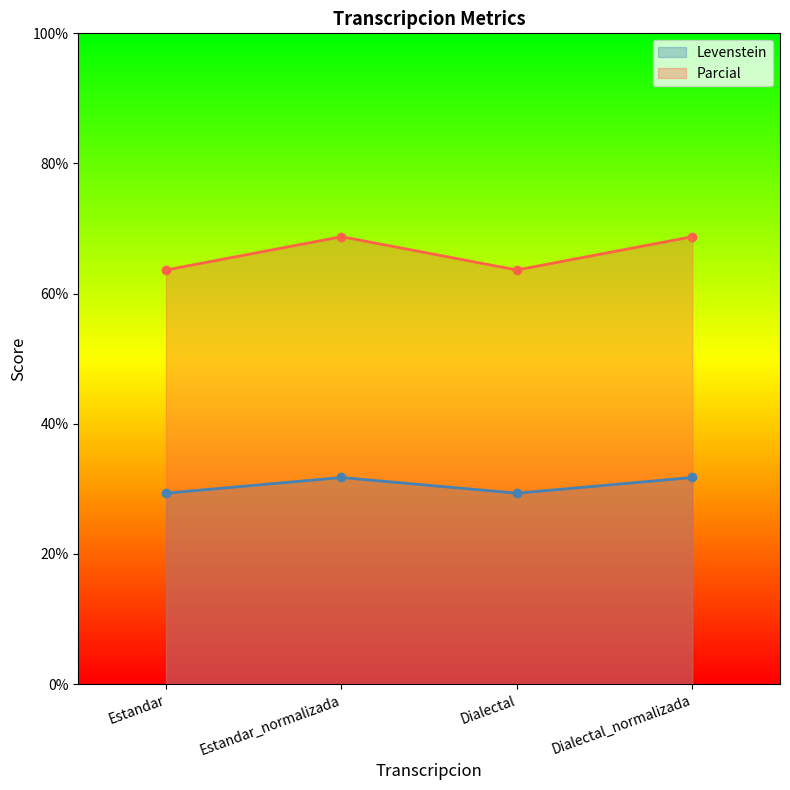

Is it true that Parcial equals 68.8 at Dialectal_normalizada?

True